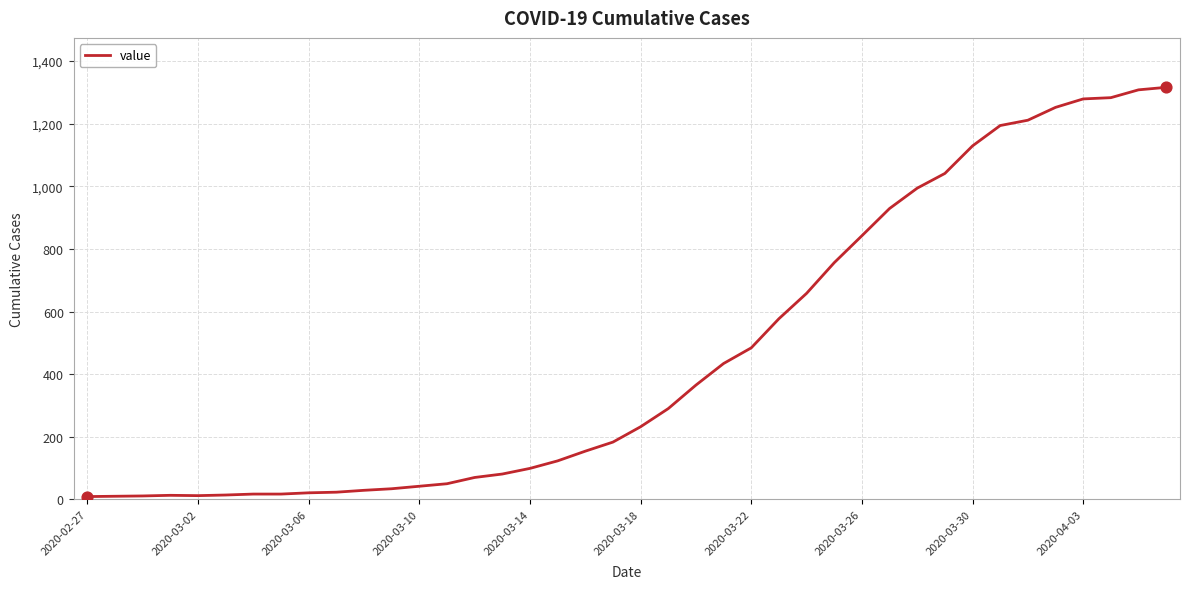

What is the difference between the maximum and minimum values?

1307